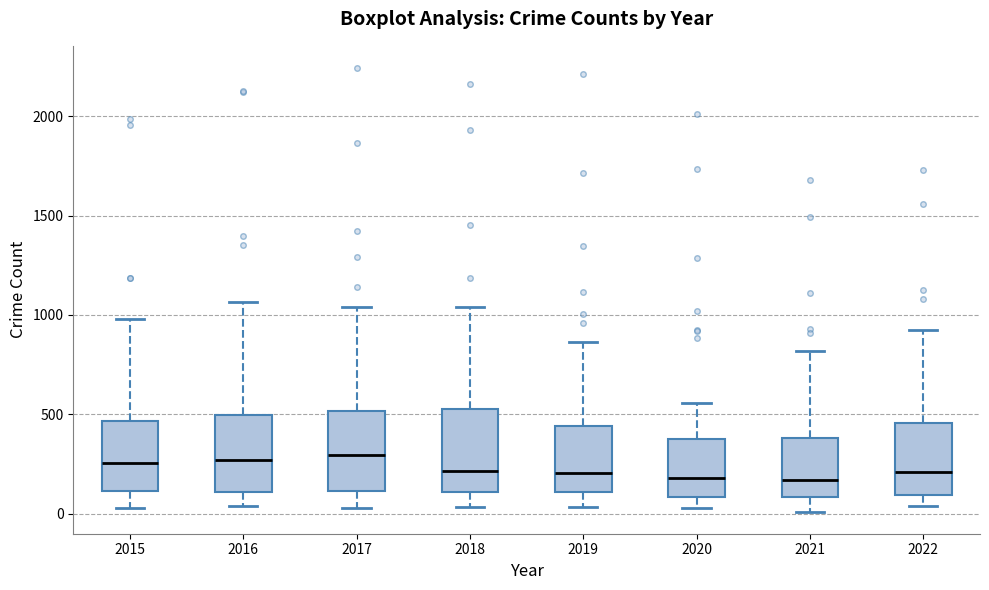

Reading left to right, read every box against the y-axis: the position of its median line, the range the box covers, and the ends of its whiskers. The values are not printed on the chart, so give them approximately, as read against the axis.

2015: median 250, box 100 to 450, whiskers 50 to 1000
2016: median 250, box 100 to 500, whiskers 50 to 1050
2017: median 300, box 100 to 500, whiskers 50 to 1050
2018: median 200, box 100 to 500, whiskers 50 to 1050
2019: median 200, box 100 to 450, whiskers 50 to 850
2020: median 200, box 100 to 400, whiskers 50 to 550
2021: median 150, box 100 to 400, whiskers 0 to 800
2022: median 200, box 100 to 450, whiskers 50 to 950